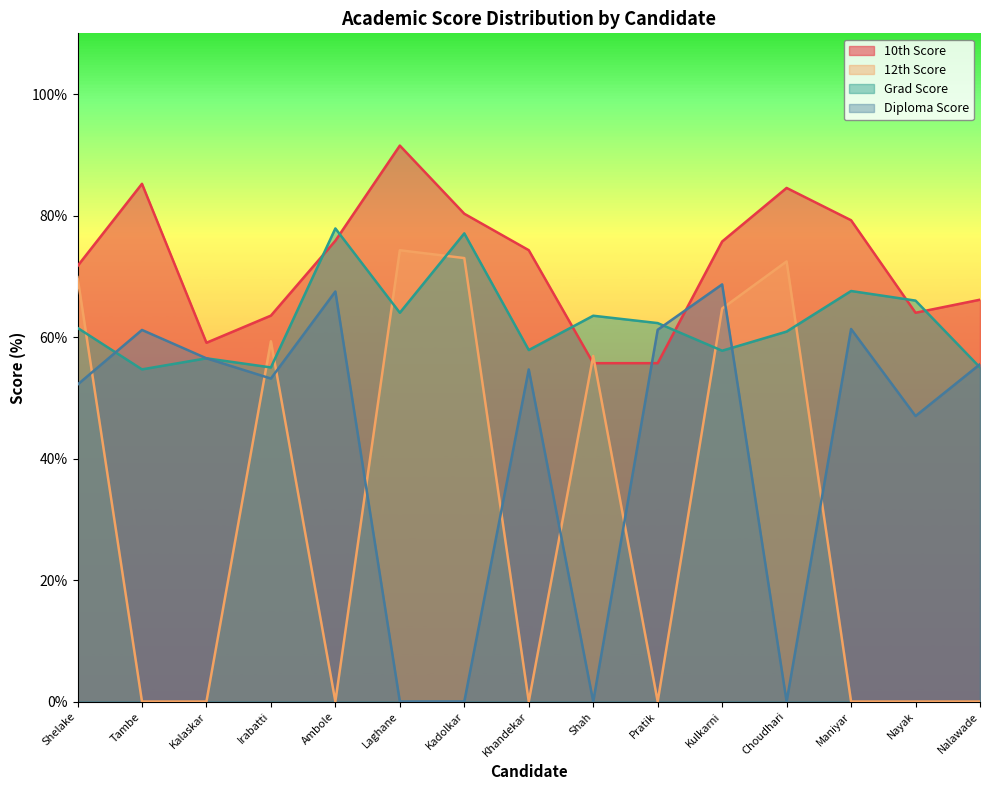

Reading right to left, extract all data points from this chart.

10th Score: 66.2	64.0	79.2	84.5	75.7	55.7	55.7	74.3	80.3	91.5	75.9	63.5	59.1	85.2	71.7
12th Score: 0.0	0.0	0.0	72.5	64.7	0.0	56.9	0.0	73.0	74.3	0.0	59.3	0.0	0.0	69.9
Grad Score: 55.0	66.0	67.6	60.9	57.8	62.3	63.5	57.9	77.1	64.0	77.9	55.0	56.5	54.7	61.5
Diploma Score: 55.5	47.0	61.3	0.0	68.7	61.2	0.0	54.7	0.0	0.0	67.5	53.2	56.5	61.2	52.2